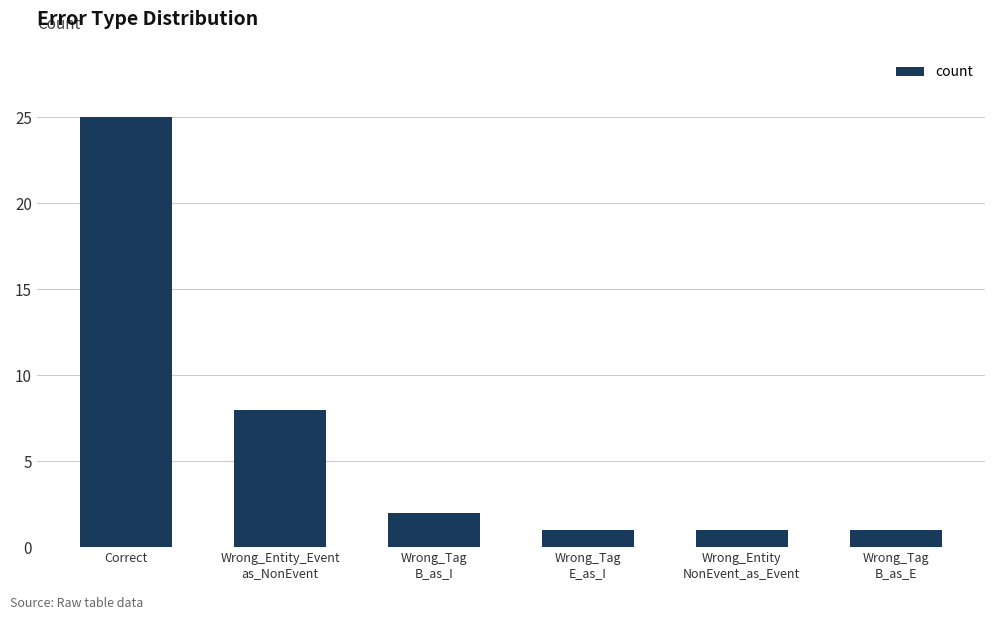

What is the minimum value shown in the chart?

1